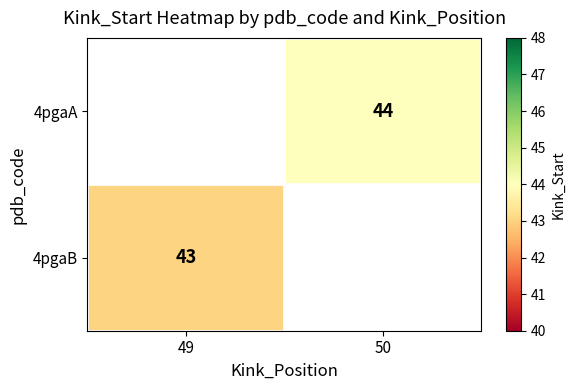

True or false: 4pgaA has a value of 44 at 50.

True